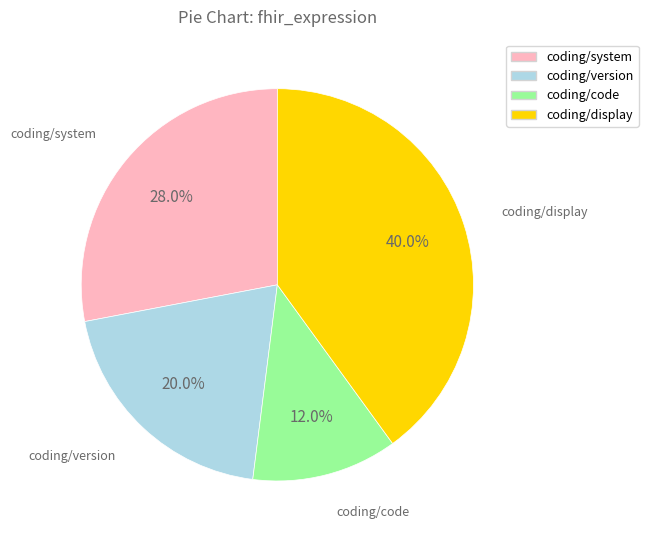

What is the ratio of the value at coding/system to the value at coding/code?

2.3